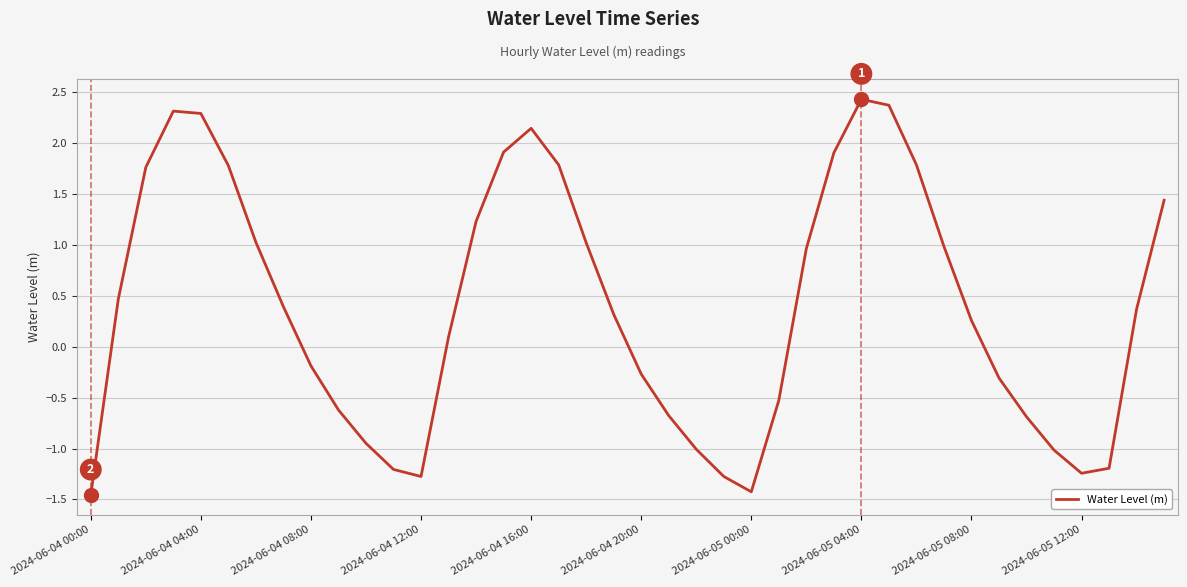

How many values exceed 0?

23